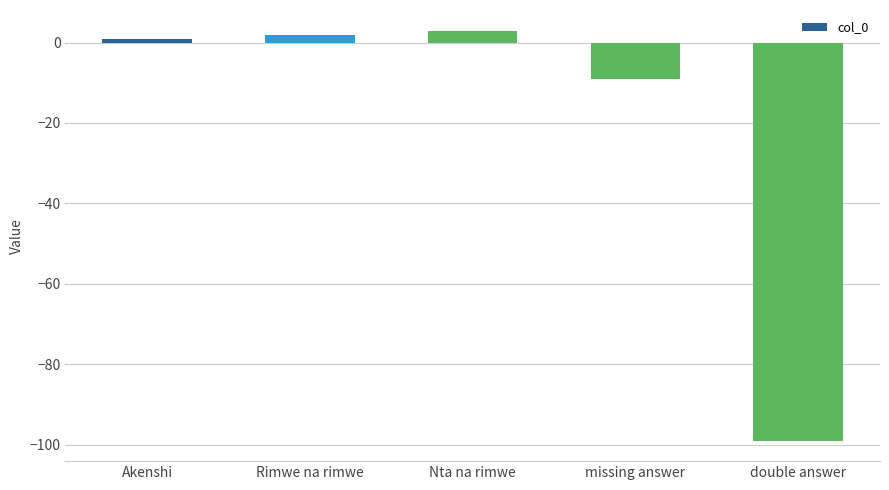

Rank the categories by value from highest to lowest.

Nta na rimwe, Rimwe na rimwe, Akenshi, missing answer, double answer